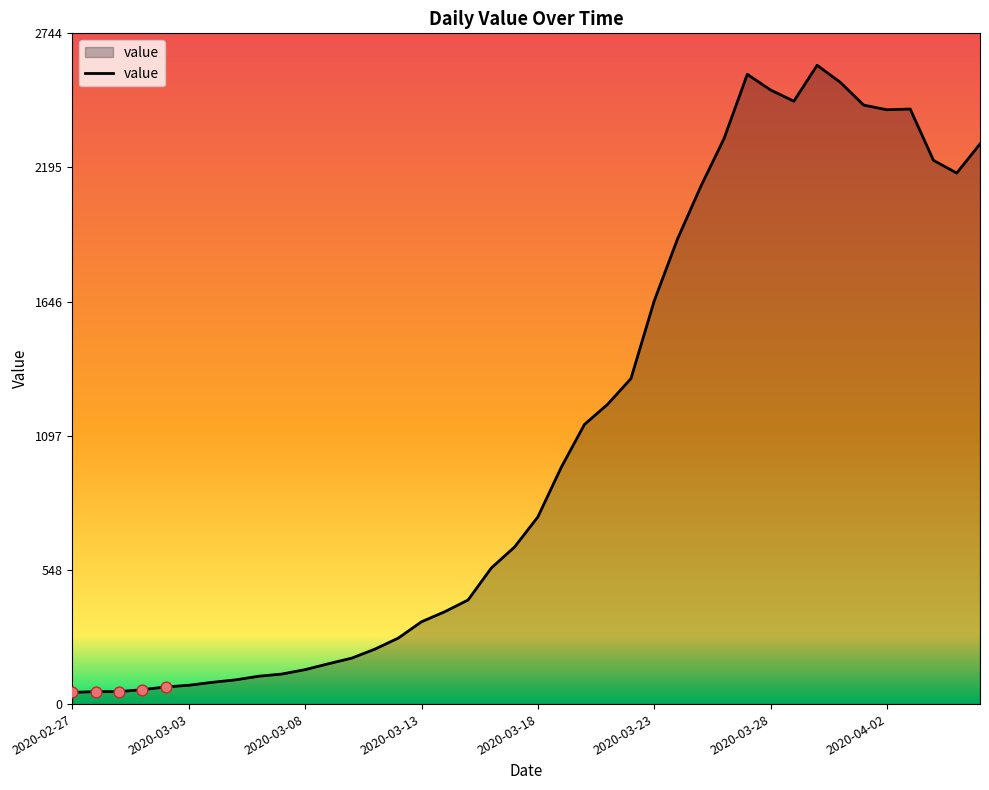

What is the difference between the maximum and minimum values?

2566